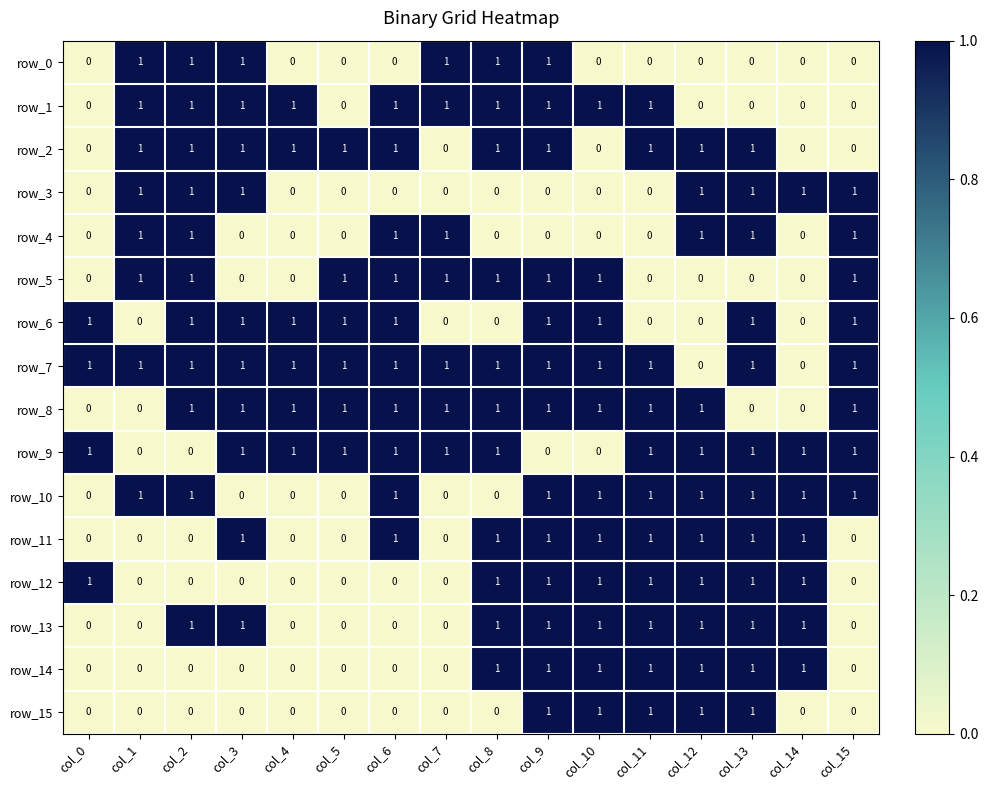

Count the row_12 values in the range 0 to 1.

16